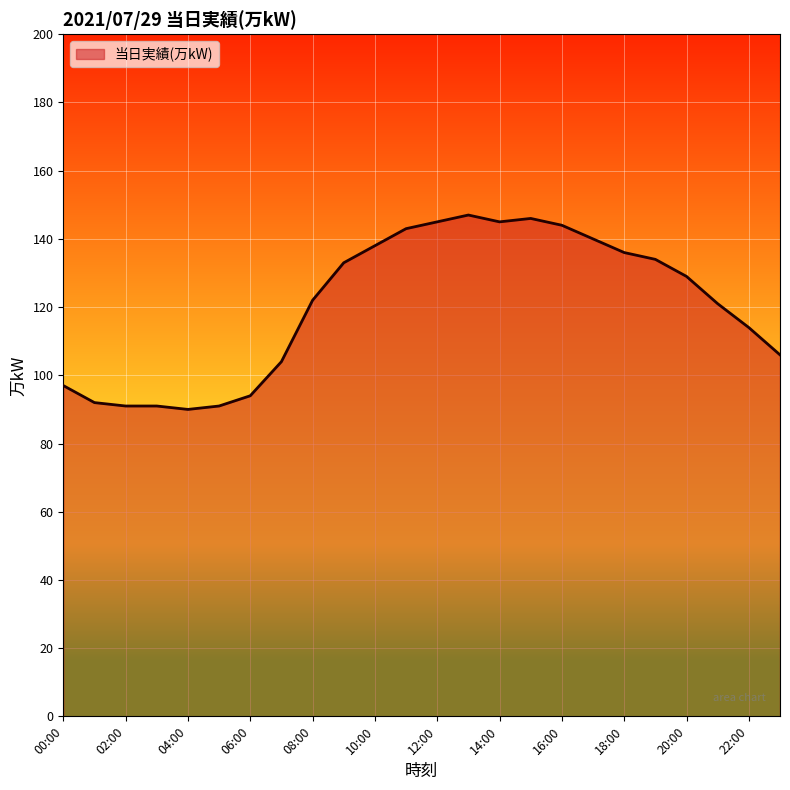

What is the maximum value shown in the chart?

147